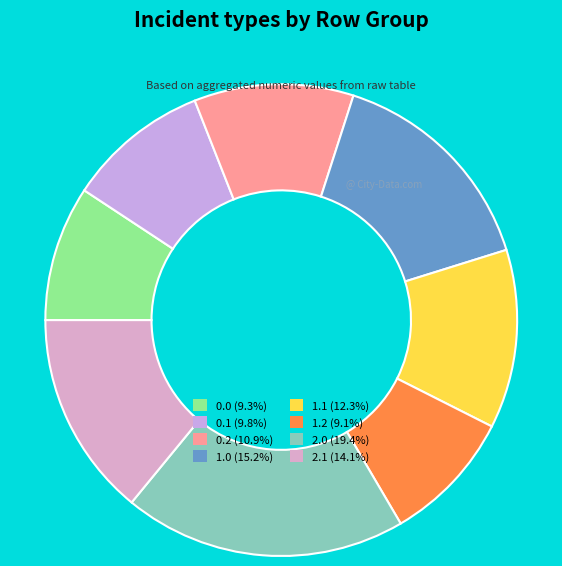

What is the largest slice in the pie chart?

2.0